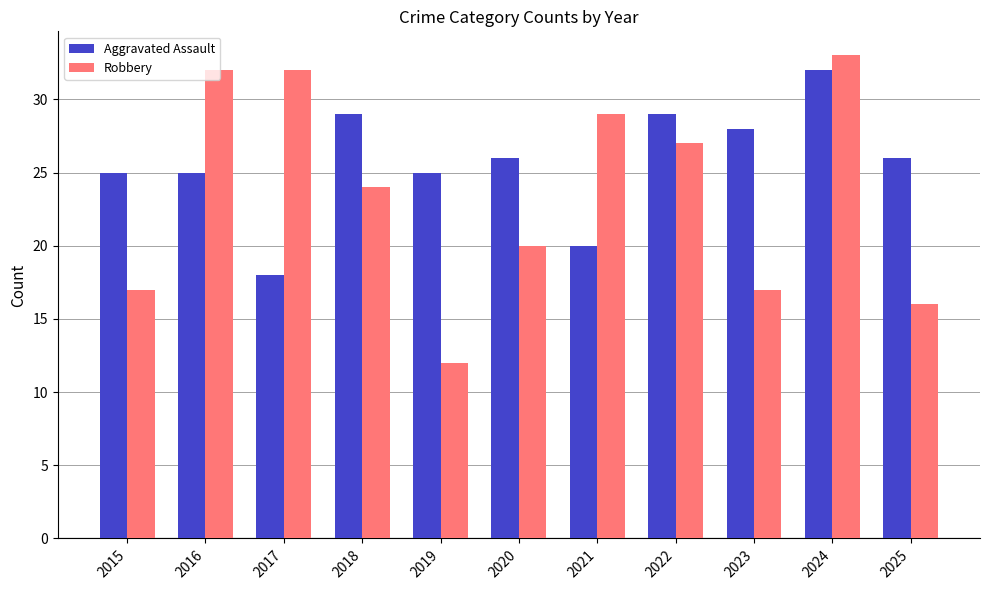

Reading right to left, transcribe all the data shown in this chart.

Aggravated Assault: 26	32	28	29	20	26	25	29	18	25	25
Robbery: 16	33	17	27	29	20	12	24	32	32	17